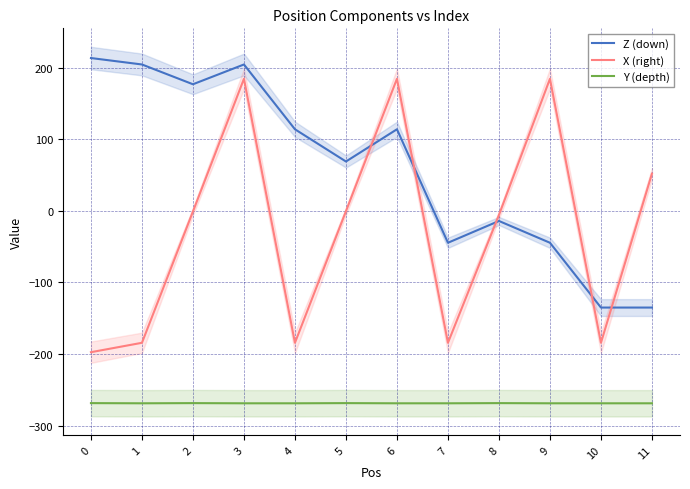

What is the difference between the X (right) values at 5 and 2?

0.4